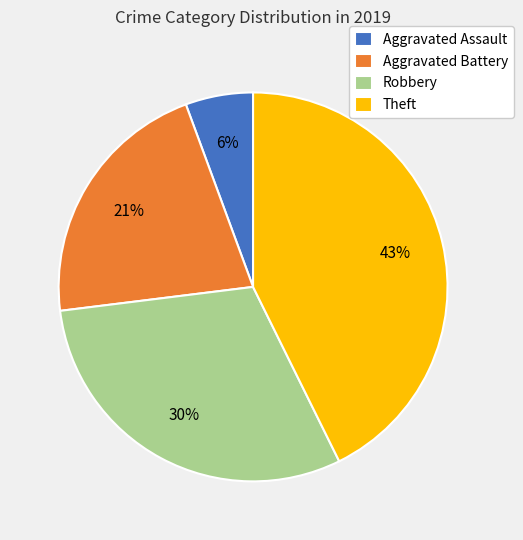

How many segments does this pie chart have?

4